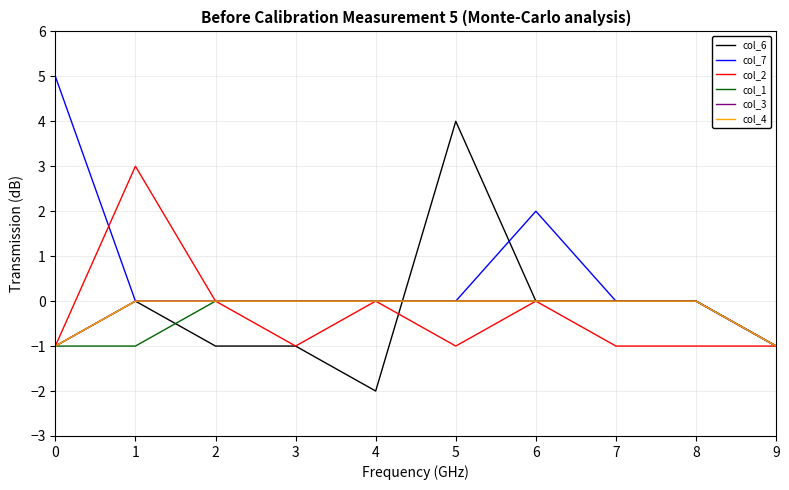

List the series in order of their peak value, highest first.

col_7, col_6, col_2, col_1, col_3, col_4